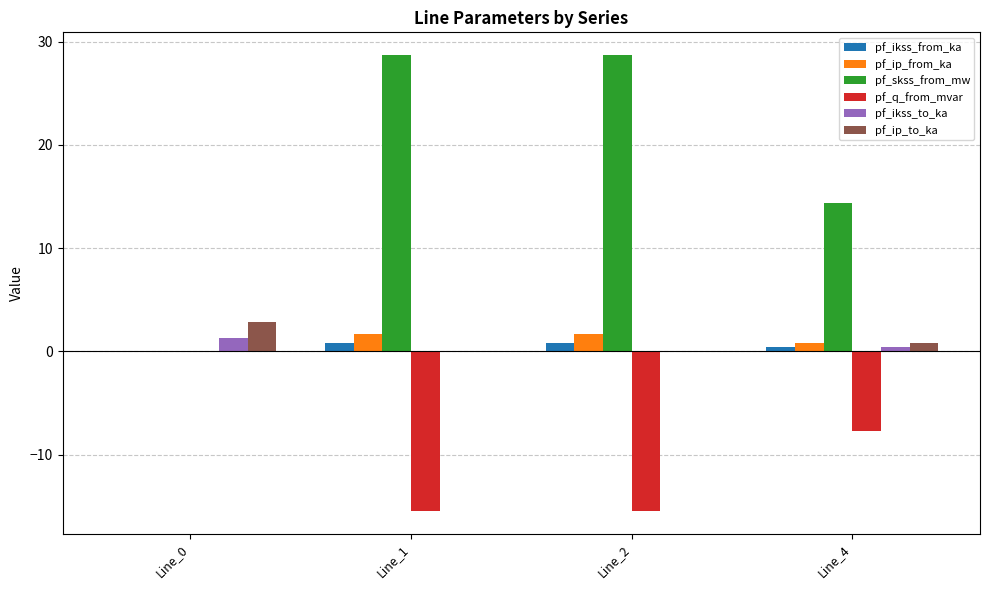

Is it true that pf_ip_to_ka equals 0.0 at Line_1?

True